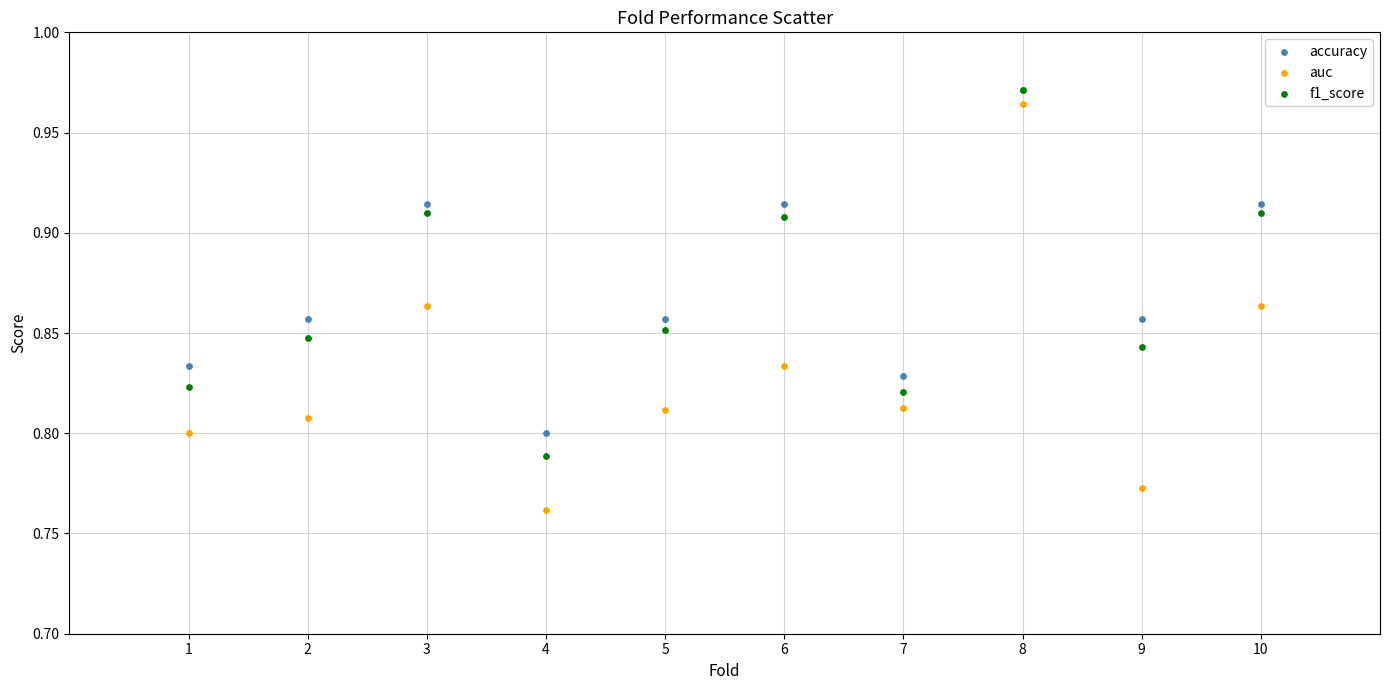

What are all the series names shown in the legend?

accuracy, auc, f1_score